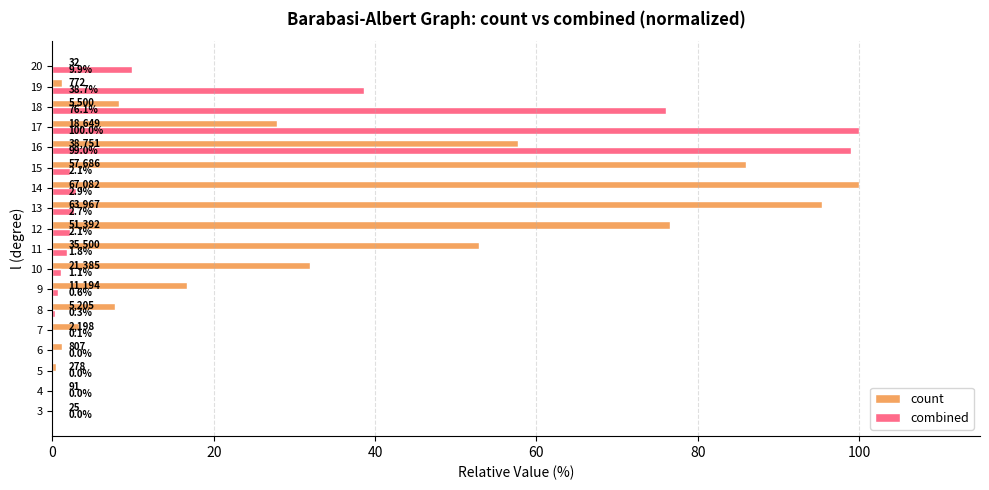

Where is count nearest to the value 50?

11